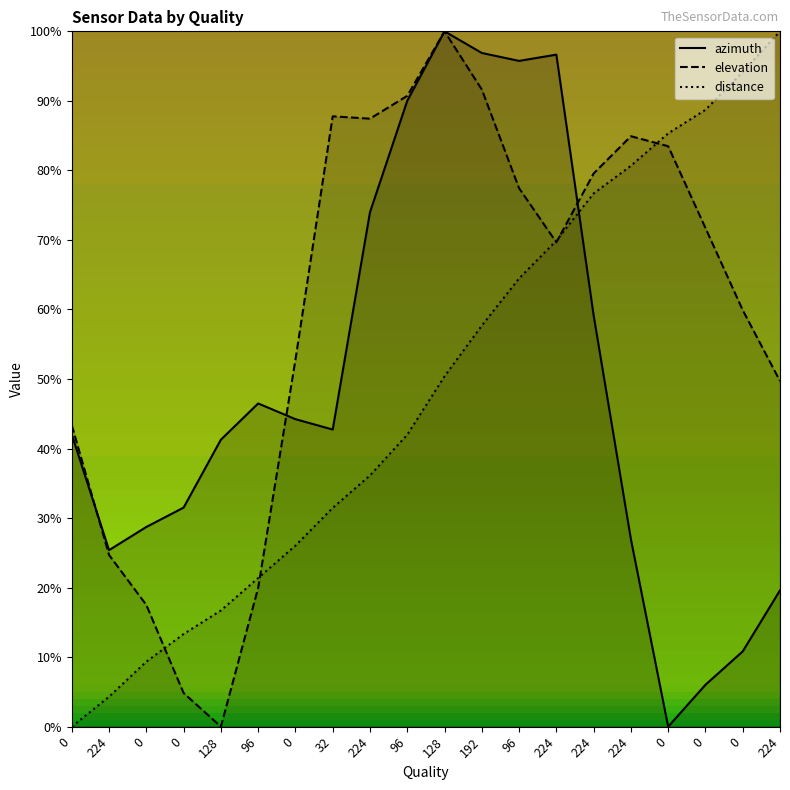

At how many categories does at least one series exceed 4?

20